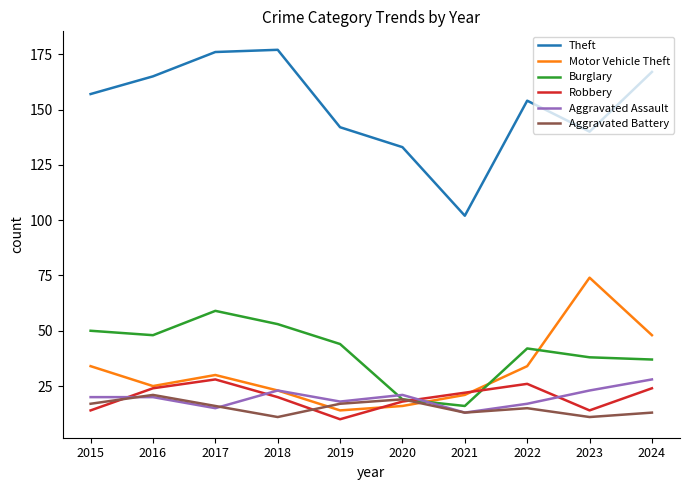

Where is the first local minimum for Robbery?

2019